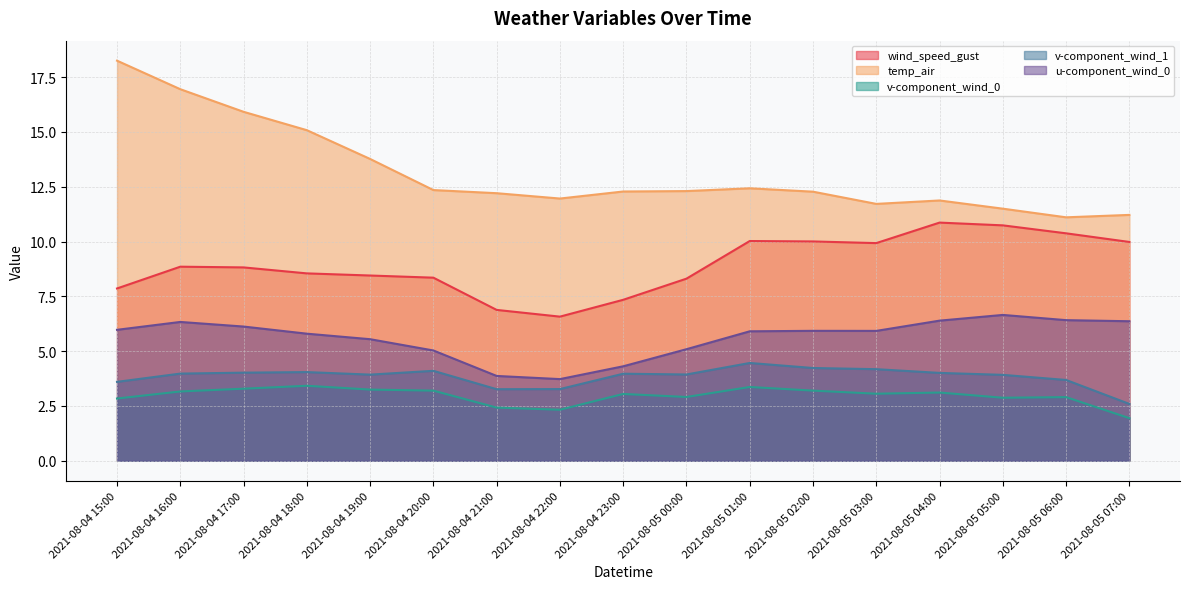

Where is the first local minimum for temp_air?

2021-08-04 22:00